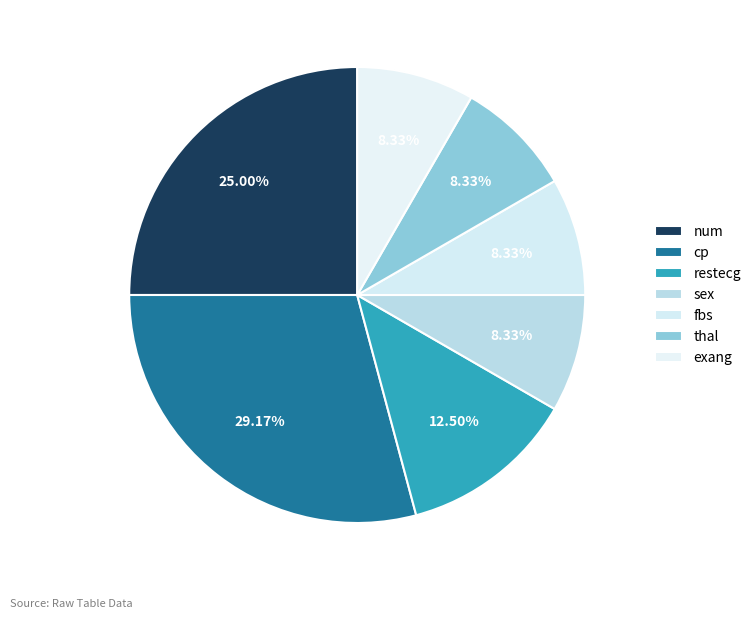

What is the change in value from num to restecg?

-12